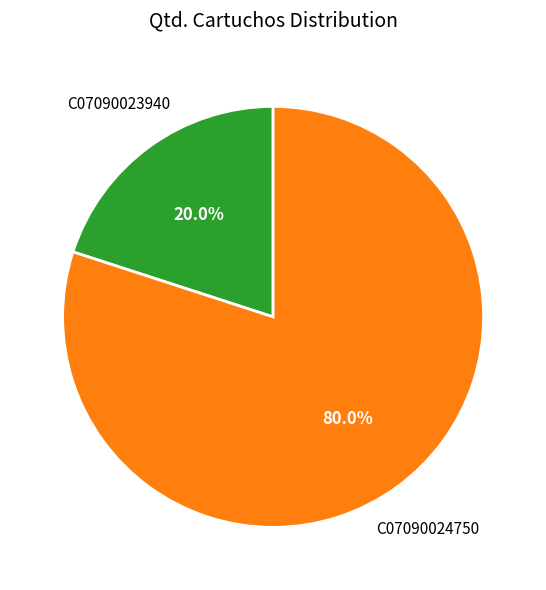

Is it true that C07090023940 is 20% of the pie?

True